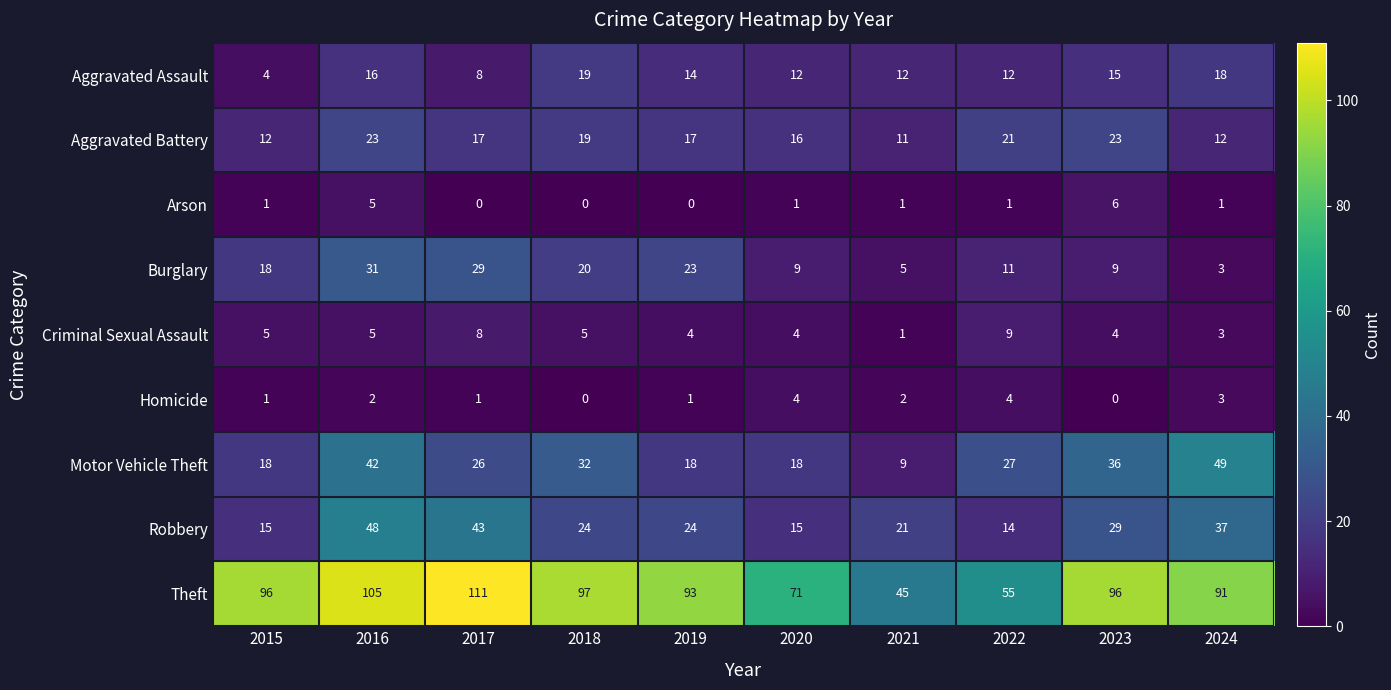

What is the difference between the Motor Vehicle Theft values at 2015 and 2024?

31